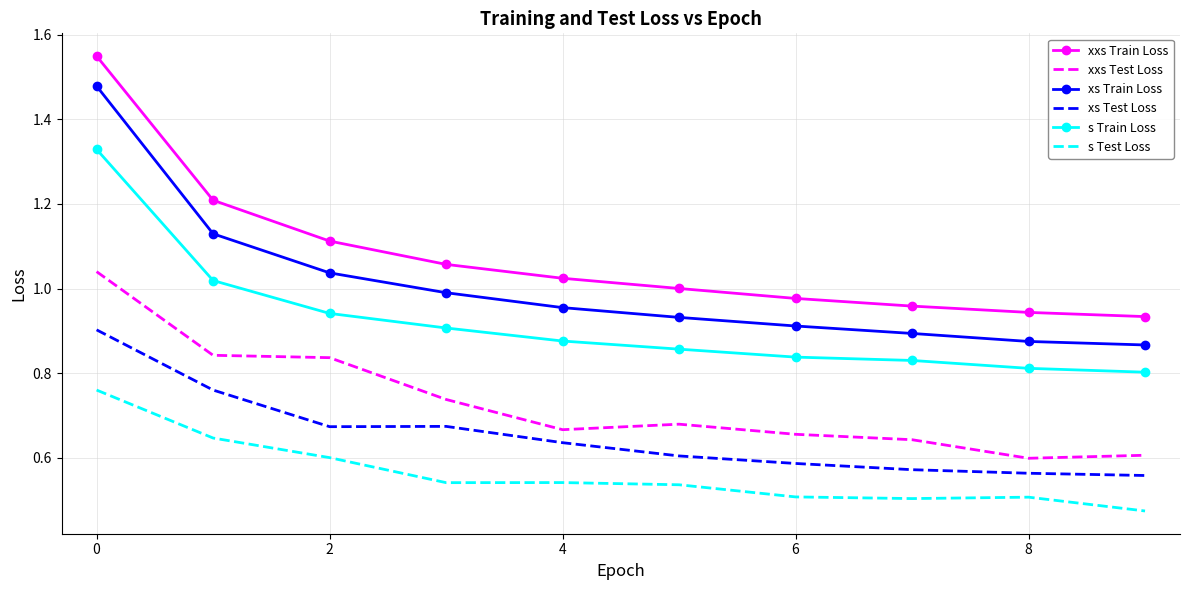

Which series has the widest spread of values?

xxs Train Loss